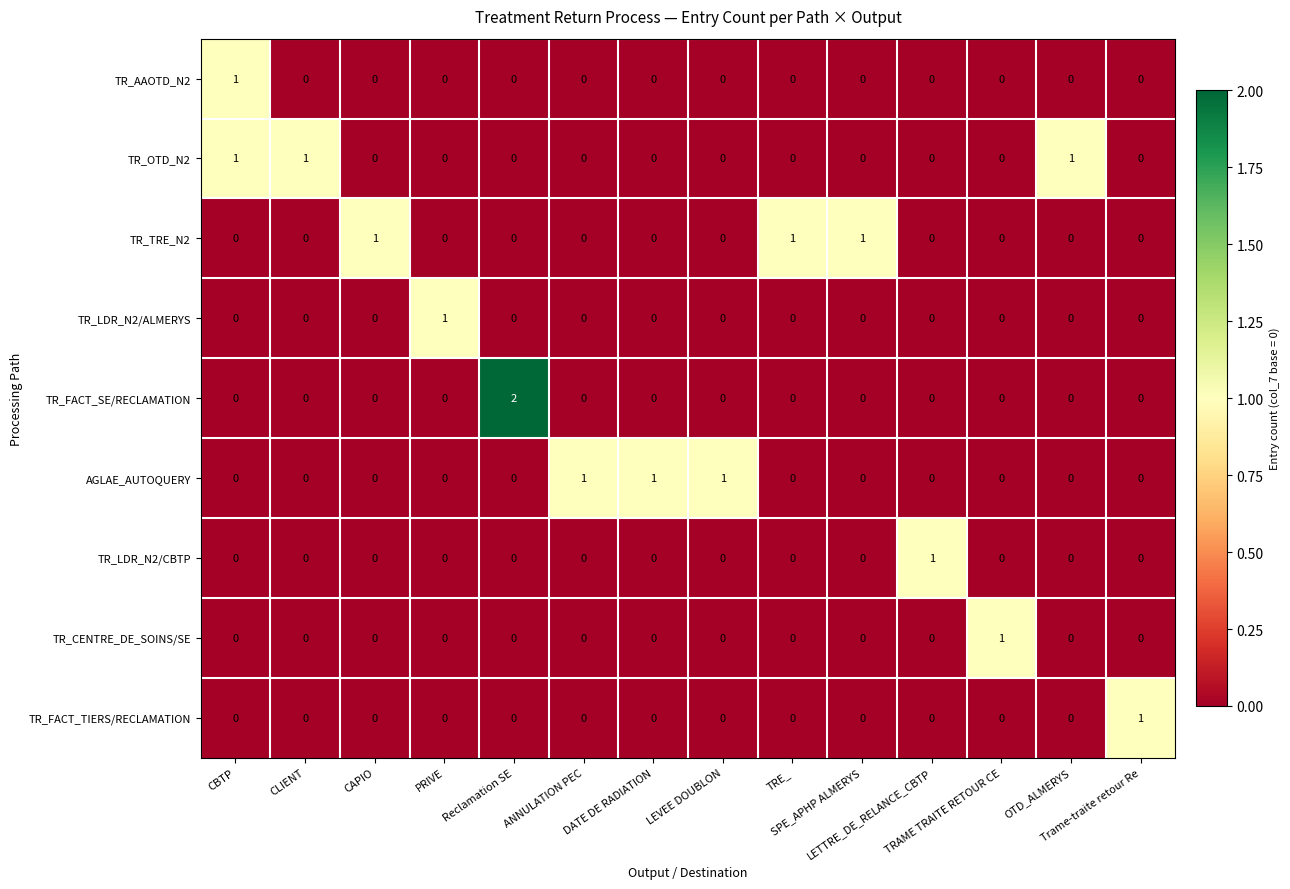

Which series has the largest range (max minus min)?

TR_FACT_SE/RECLAMATION